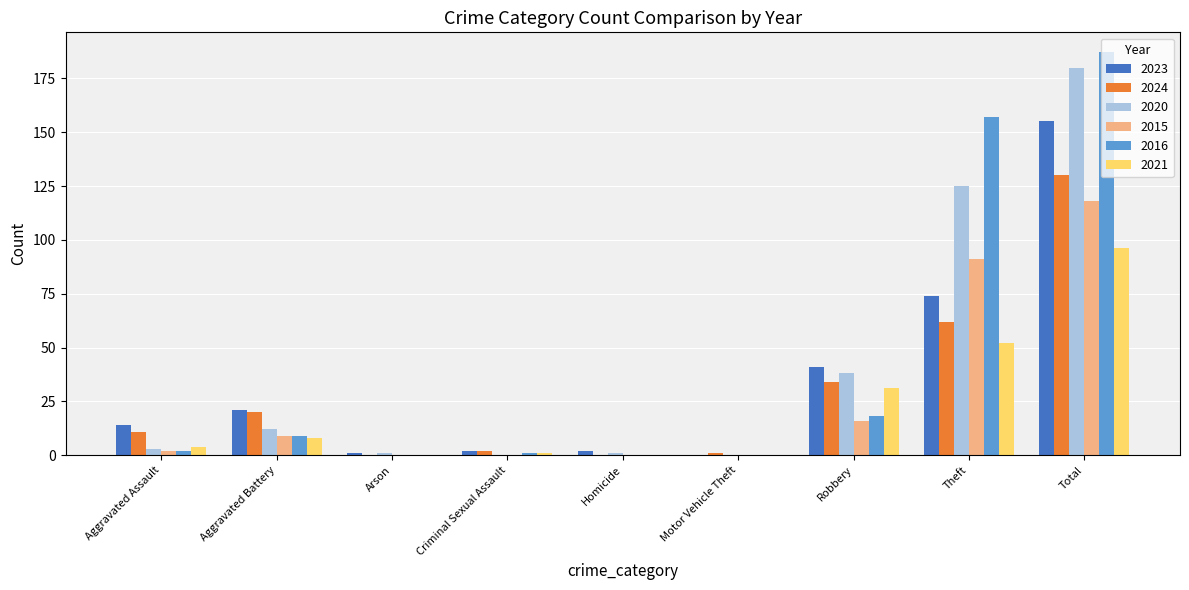

At which label does 2015 reach its peak?

Total